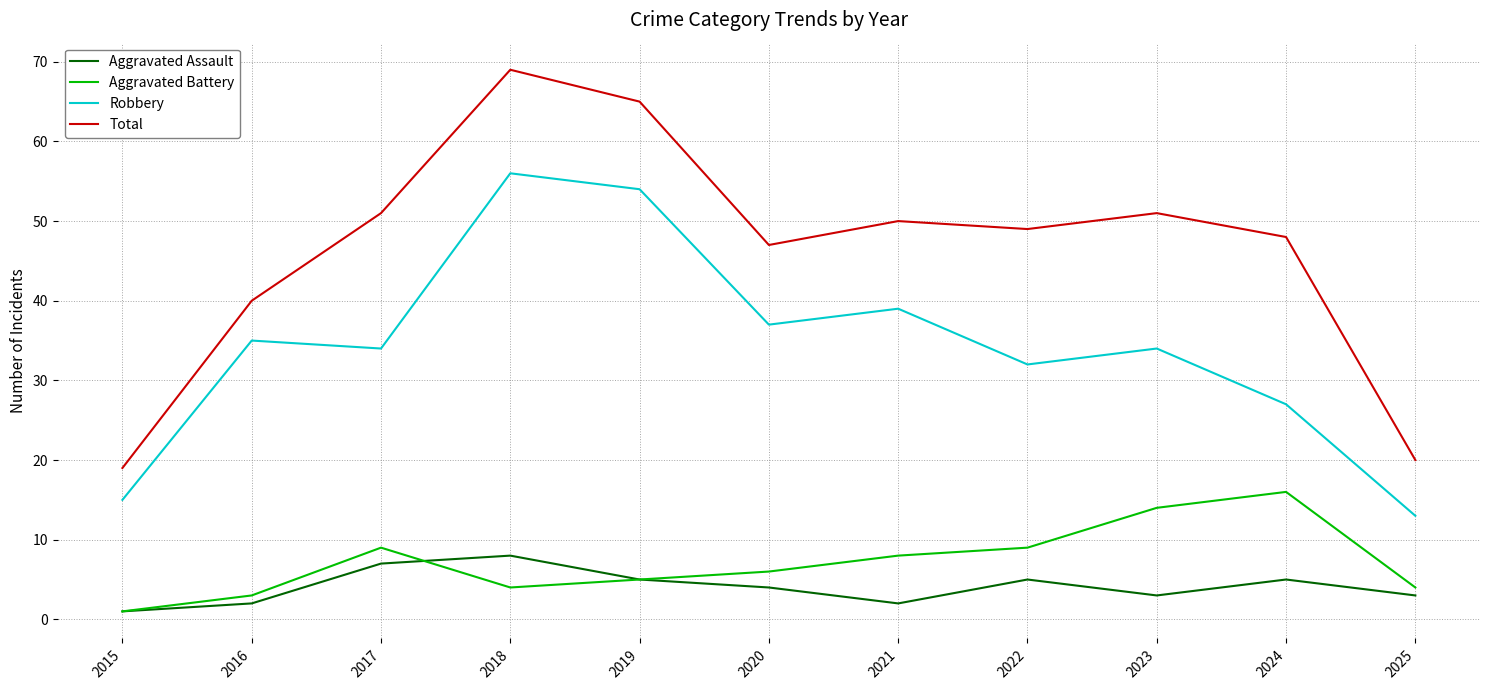

What is the spread (max minus min) of values at 2022?

44